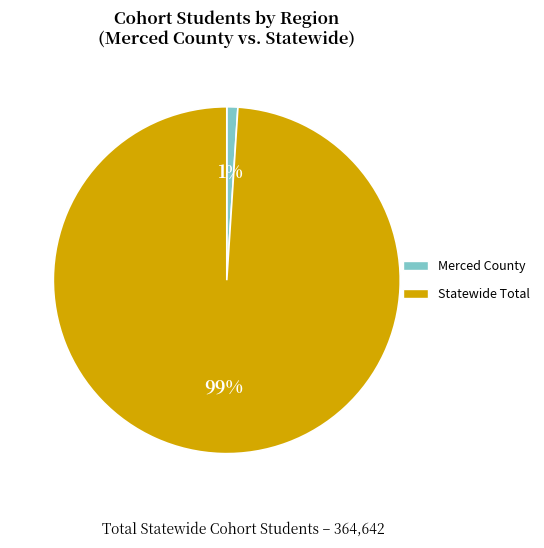

Between Statewide Total and Merced County, which is larger?

Statewide Total